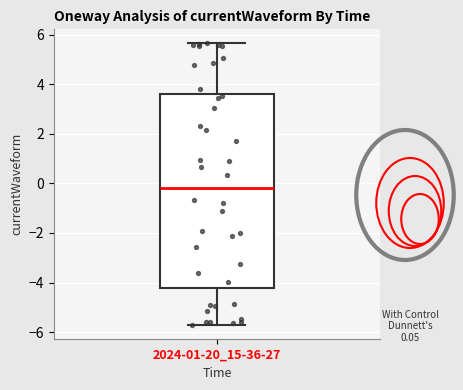

Transcribe this box plot: give where the median line is, the range the box spans, and where the two whiskers end, as read against the y-axis. The values are not printed on the chart, so give them approximately, as read against the axis.

median -0.2, box -4.2 to 3.6, whiskers -5.8 to 5.6